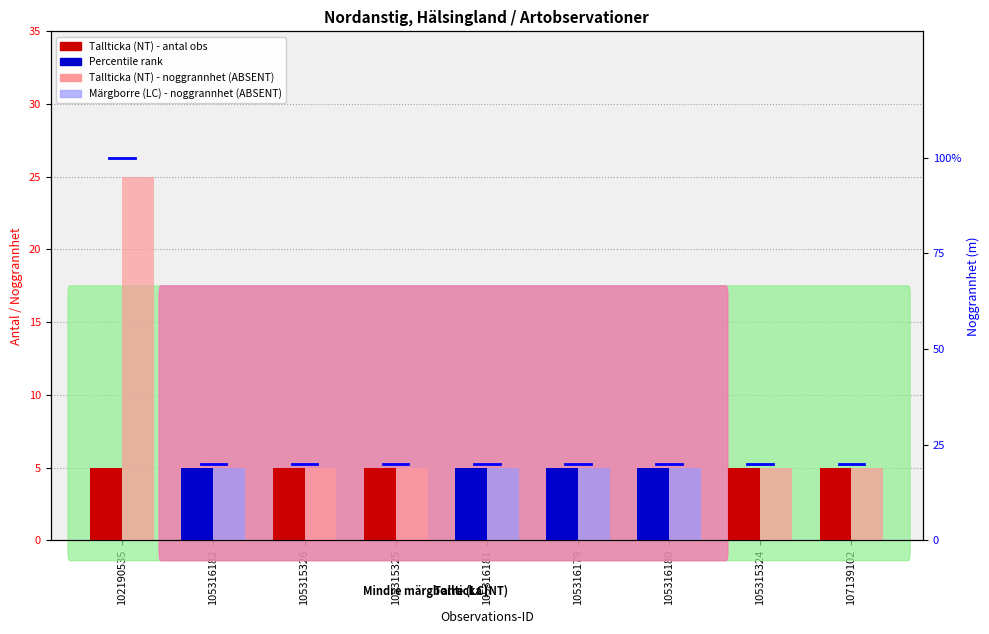

List the labels in order of Noggrannhet (aktiv) value, smallest first.

102190535, 105316182, 105315326, 105315325, 105316181, 105316179, 105316180, 105315324, 107139102